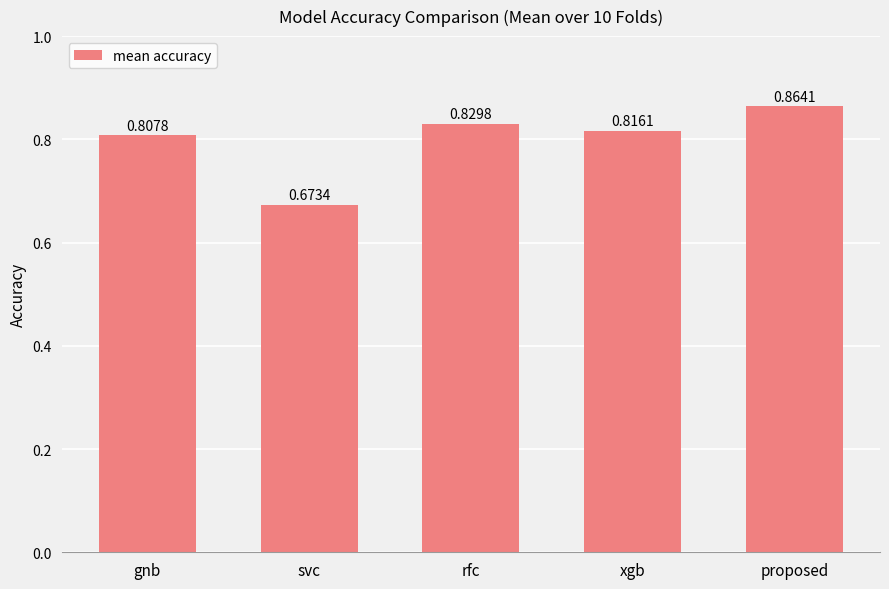

Which label corresponds to the smallest value in the chart?

svc